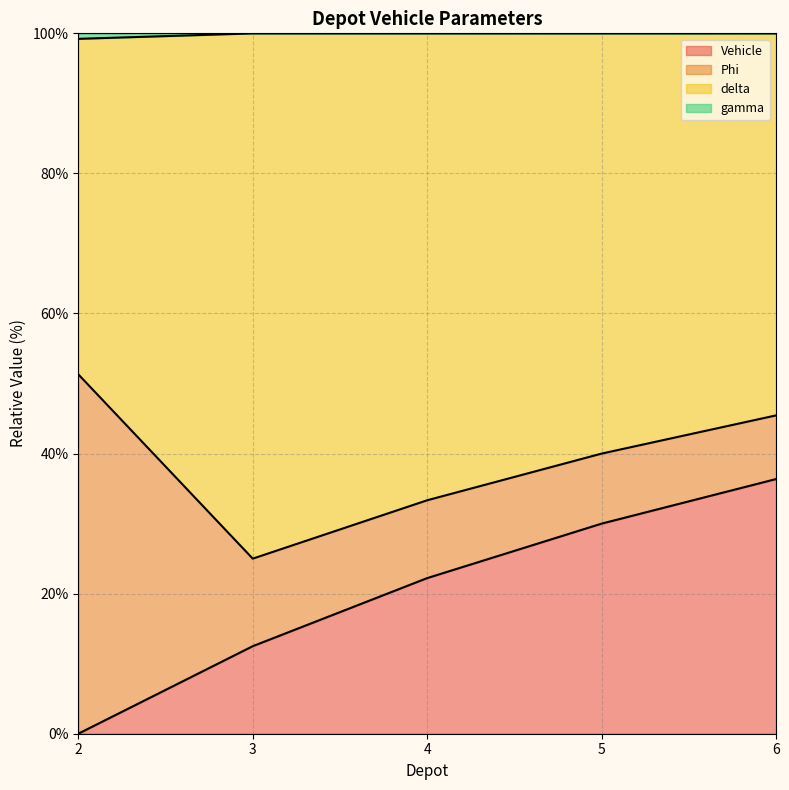

The value of Vehicle at 6 is 53.9. True or false?

False